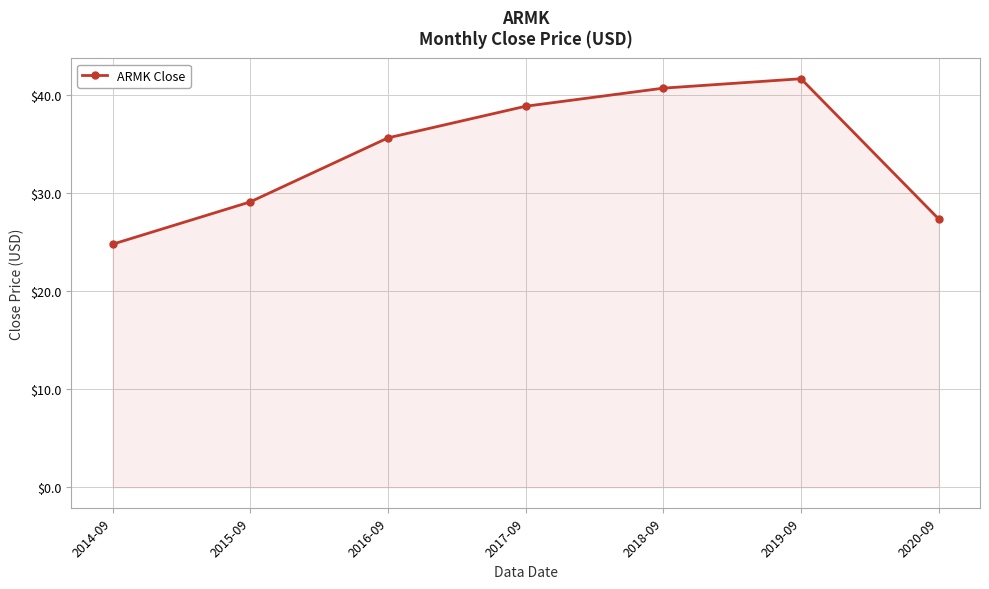

Rank the categories by value from highest to lowest.

2019-09, 2018-09, 2017-09, 2016-09, 2015-09, 2020-09, 2014-09